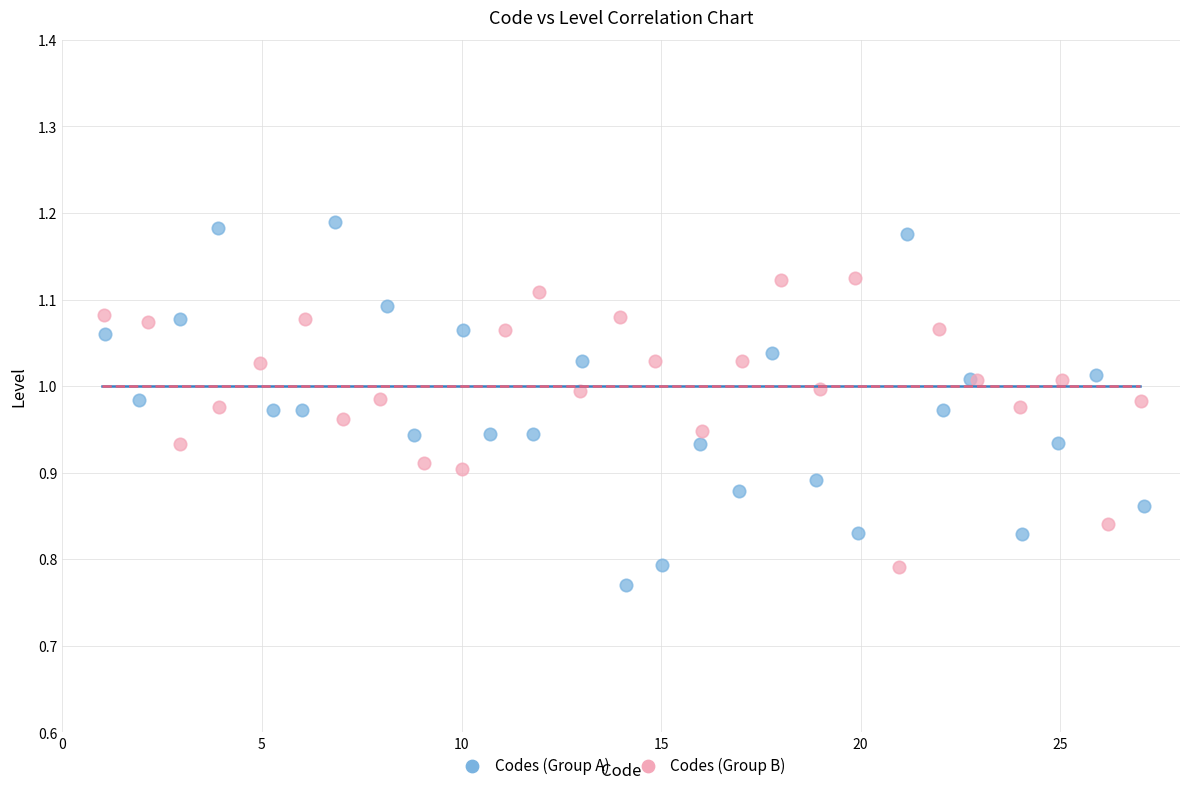

Which series has the widest spread of Y values?

Codes (Group A)